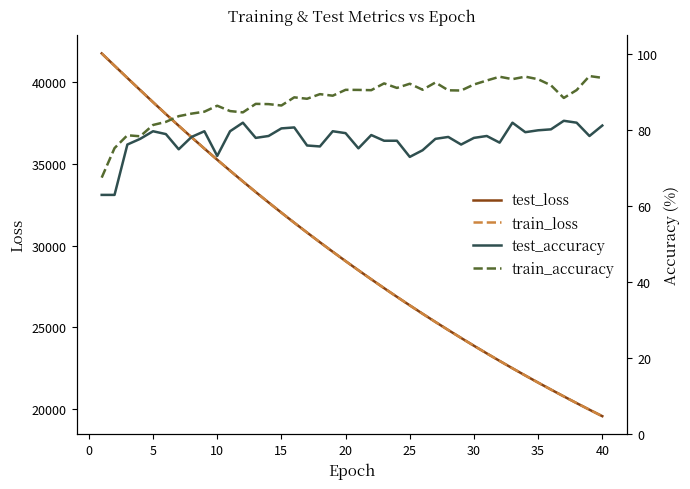

True or false: test_accuracy and test_loss cross at least once.

False